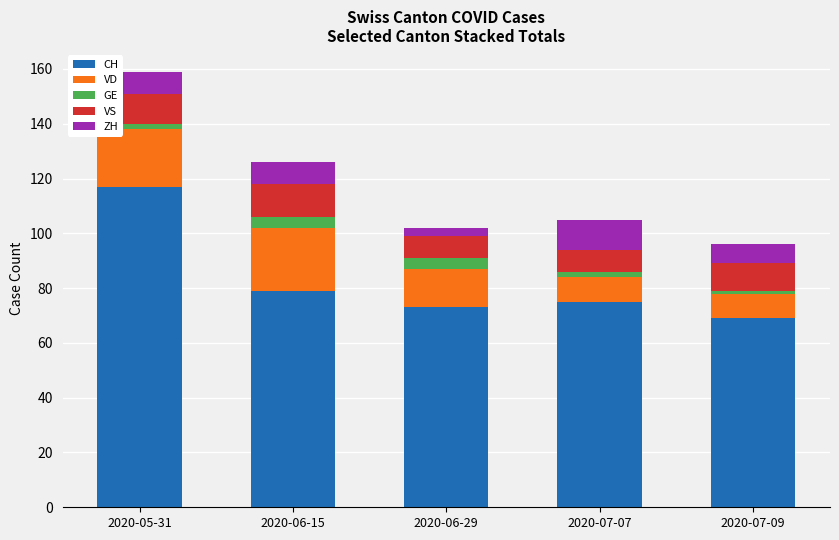

Reading right to left, what are the values for CH?

2020-07-09=69	2020-07-07=75	2020-06-29=73	2020-06-15=79	2020-05-31=117